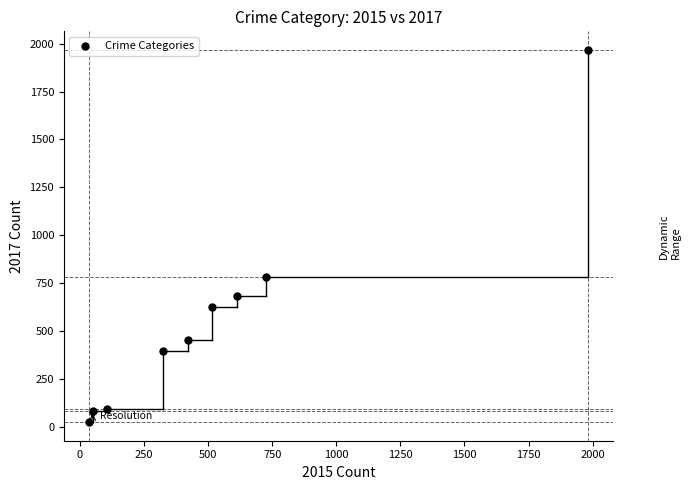

What Y value in the scatter plot is closest to 995?

780